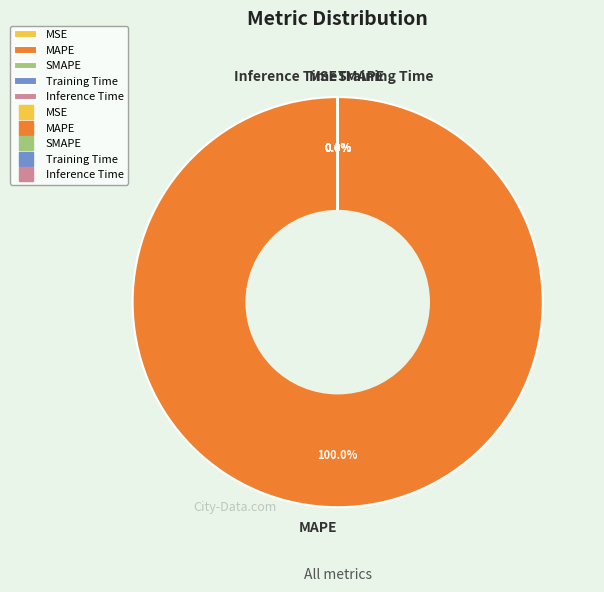

Rank the categories by value from highest to lowest.

MAPE, SMAPE, Training Time, Inference Time, MSE